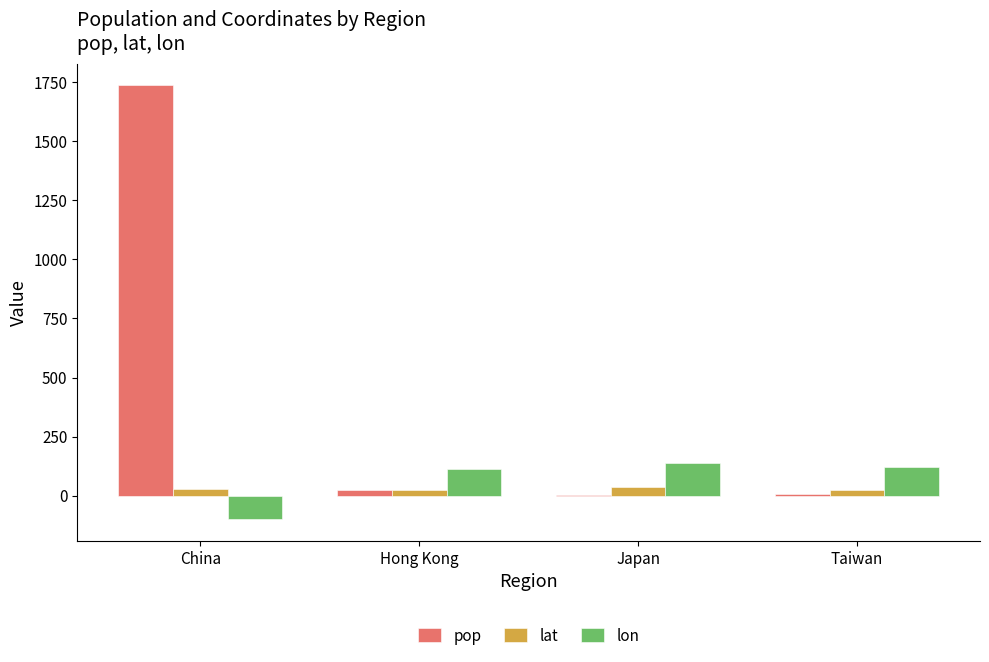

How many data points in lon are above 120?

2